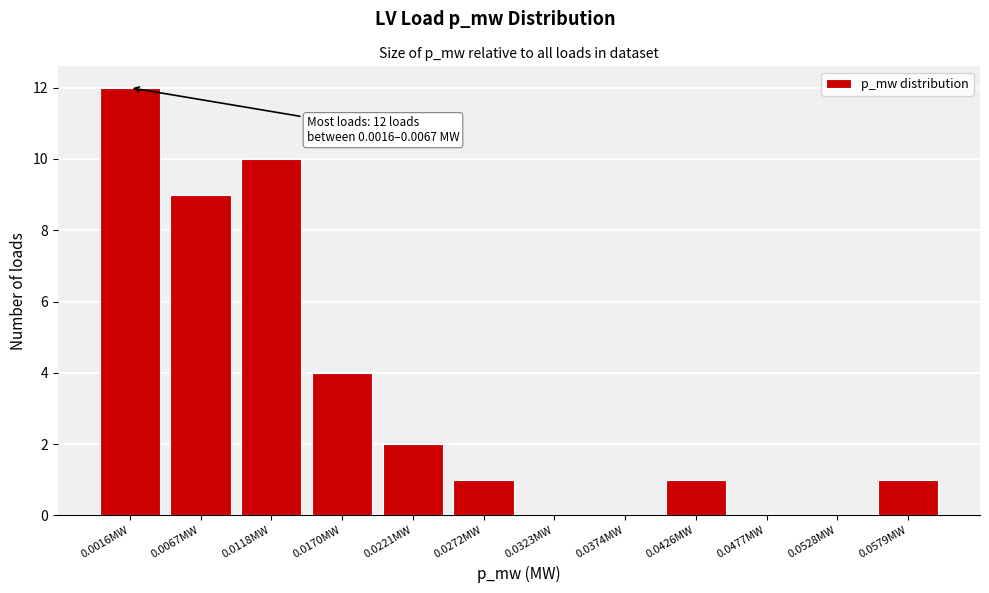

Reading left to right, what are all the values shown in this chart?

0.0016MW=12	0.0067MW=9	0.0118MW=10	0.0170MW=4	0.0221MW=2	0.0272MW=1	0.0323MW=0	0.0374MW=0	0.0426MW=1	0.0477MW=0	0.0528MW=0	0.0579MW=1